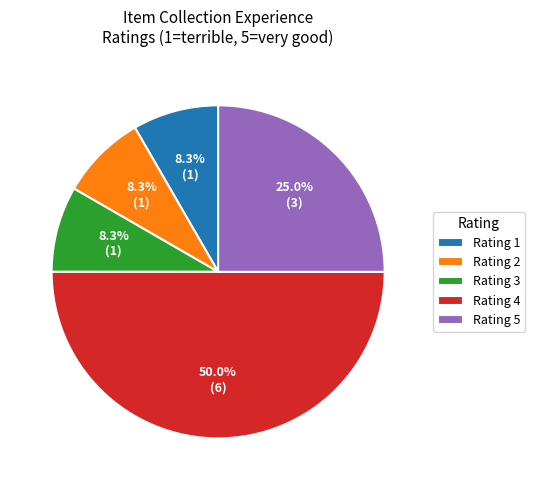

Is the sum of Rating 3 and Rating 1 greater than half?

No